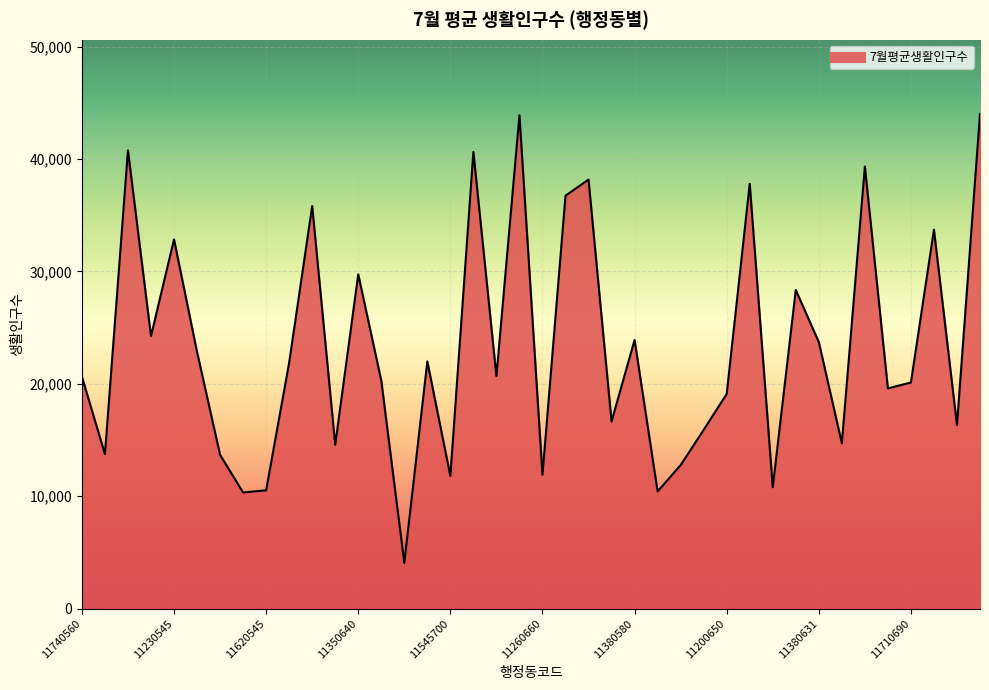

What is the smallest value displayed?

4070